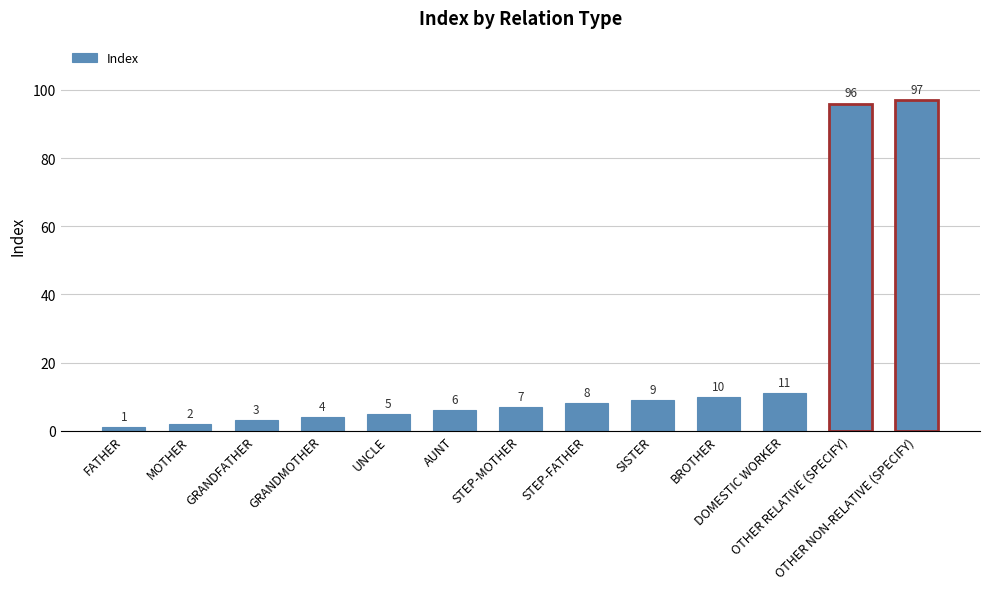

Rank the categories by value from highest to lowest.

OTHER NON-RELATIVE (SPECIFY), OTHER RELATIVE (SPECIFY), DOMESTIC WORKER, BROTHER, SISTER, STEP-FATHER, STEP-MOTHER, AUNT, UNCLE, GRANDMOTHER, GRANDFATHER, MOTHER, FATHER